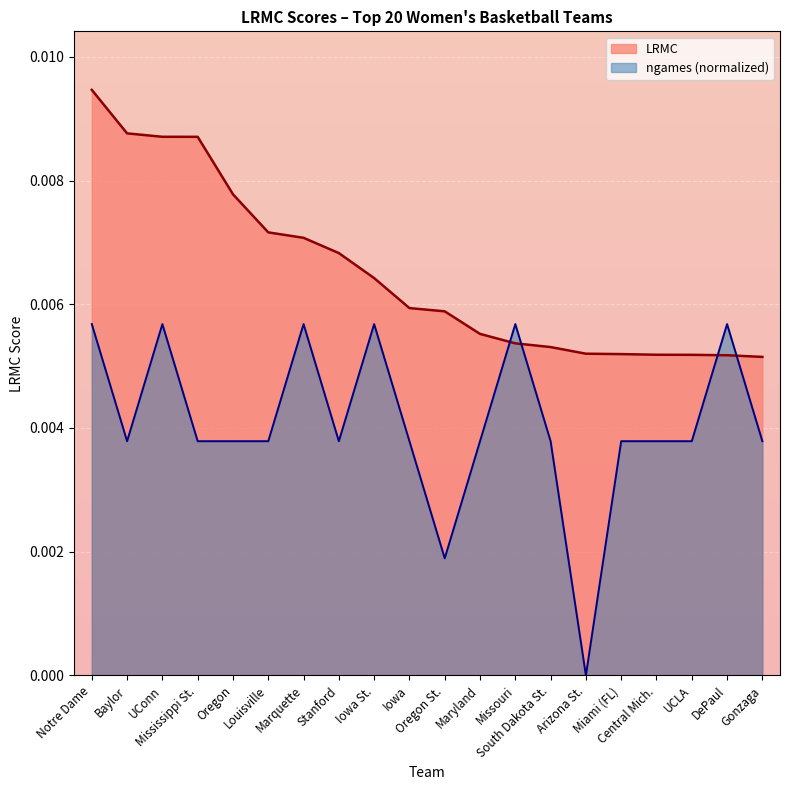

At how many categories does at least one series exceed 0?

20